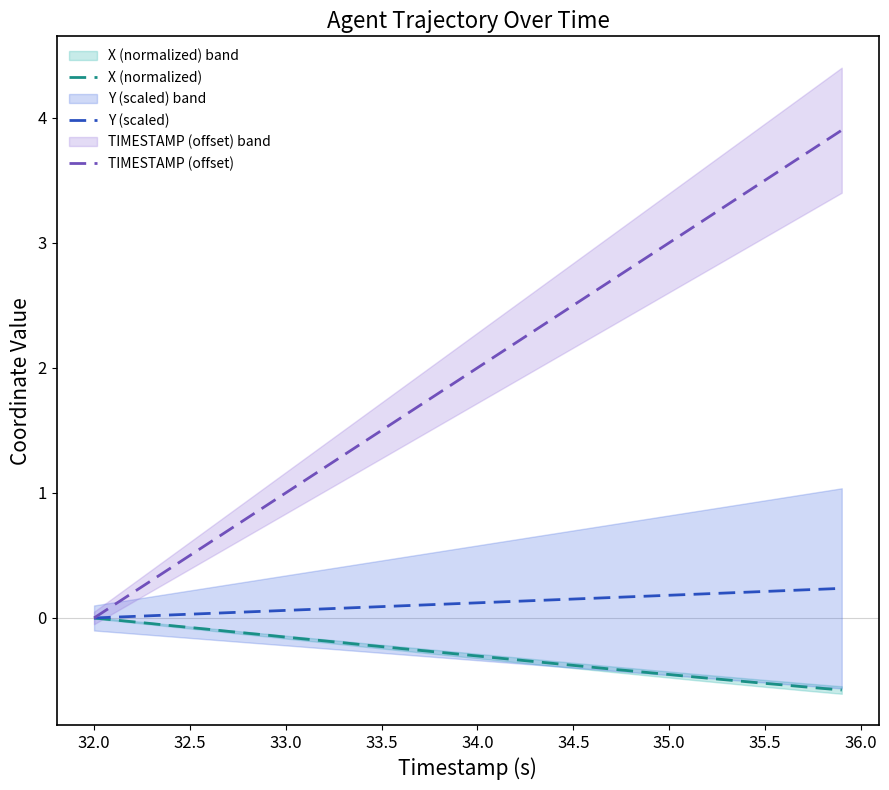

What is the highest value of the TIMESTAMP (offset) series?

3.9